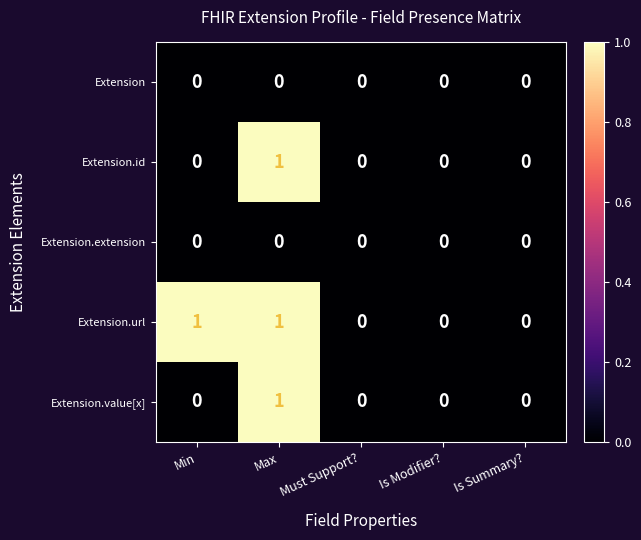

At which label does Extension.value[x] reach its peak?

Max